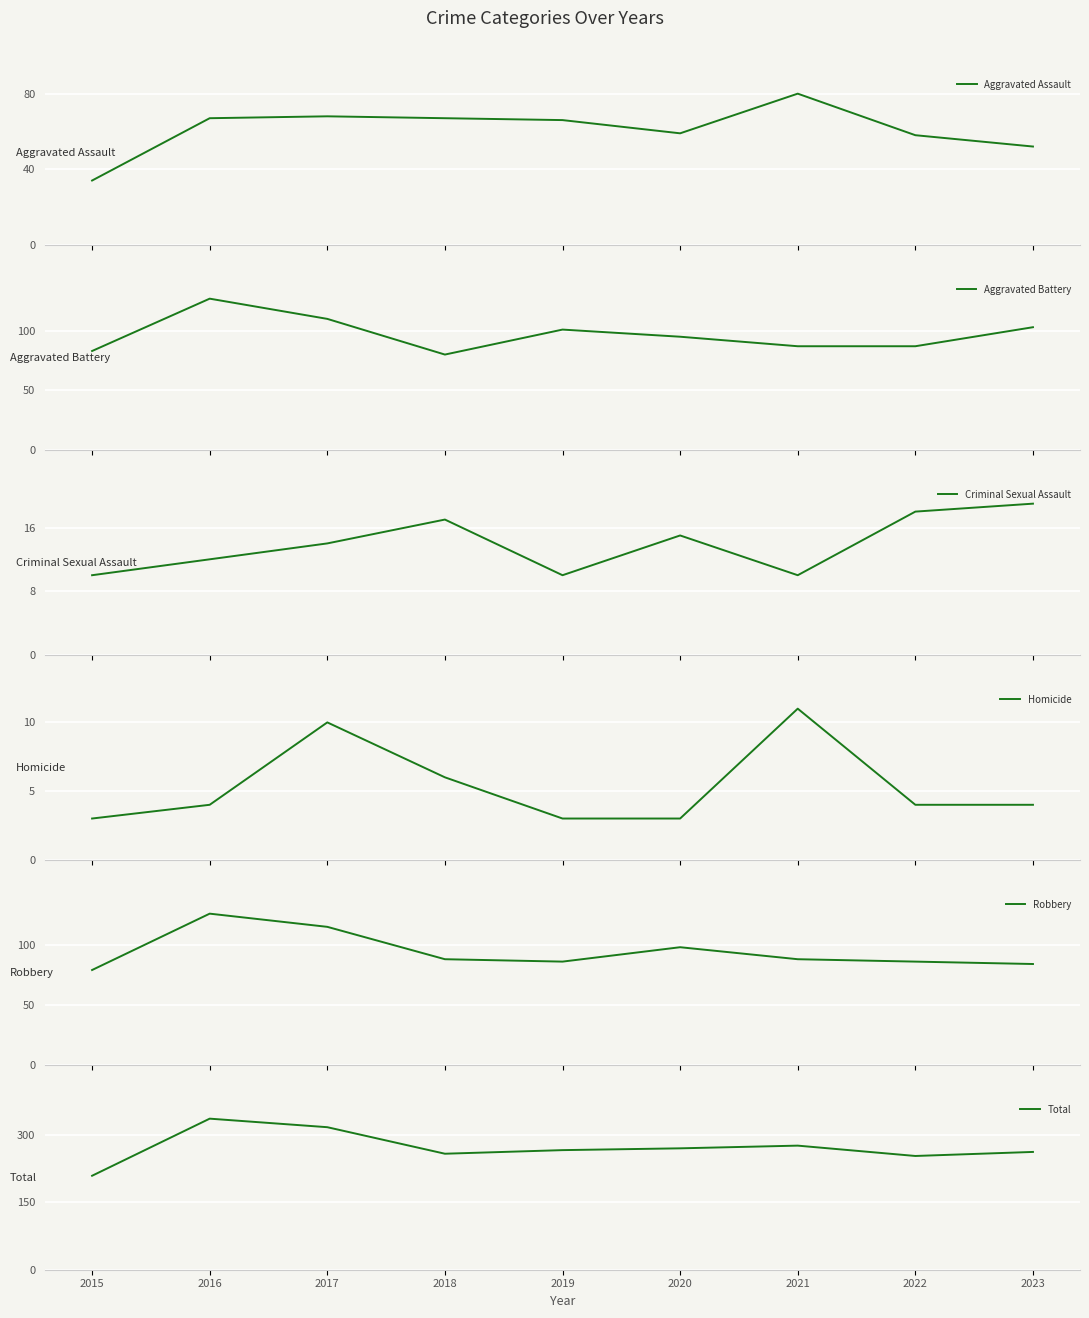

In Aggravated Assault, how many points are lower than both neighbors (excluding endpoints)?

1